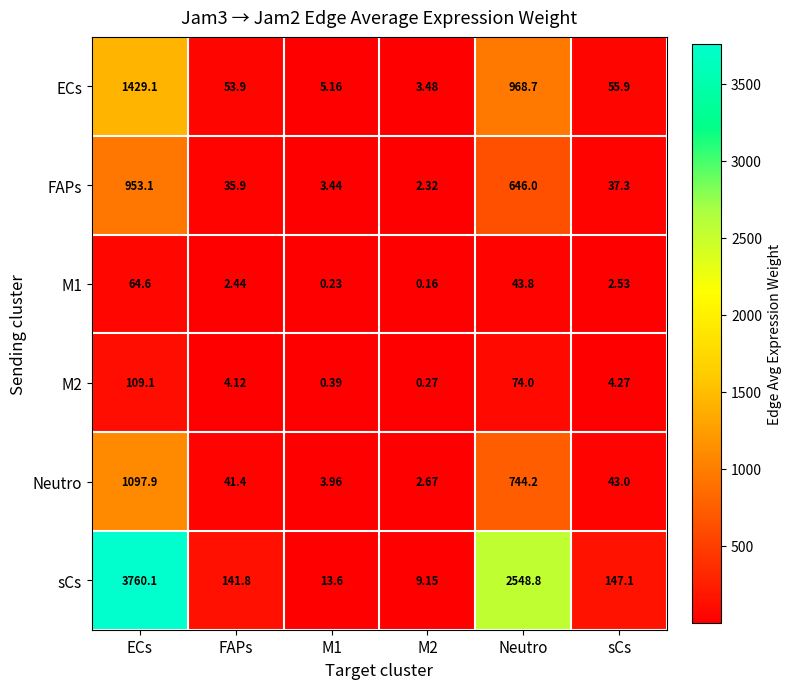

Where is FAPs nearest to the value 477?

Neutro